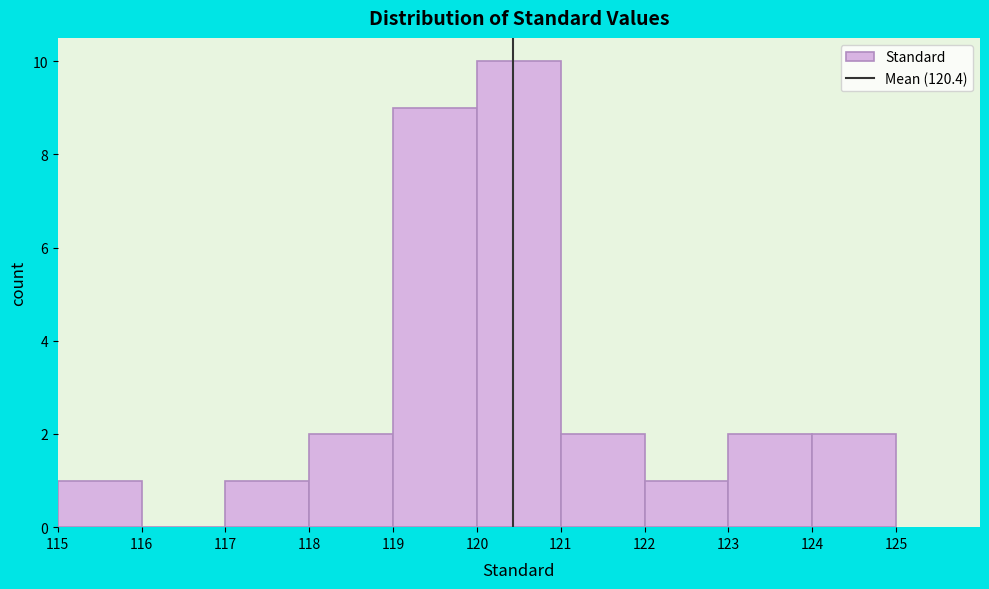

What is the height of the bar covering 115 to 116 on the x-axis? The values are not printed on the chart, so give them approximately, as read against the axis.

1